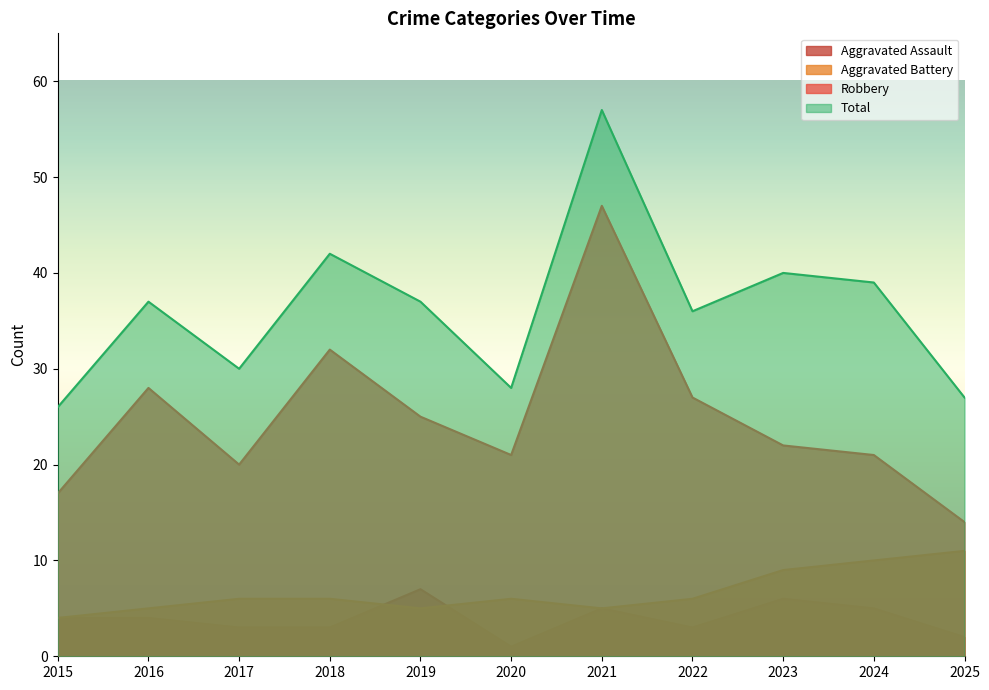

What is the total value across all series at 2016?

74